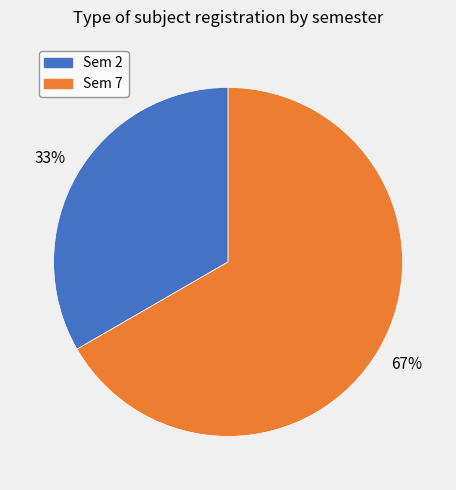

Is there a majority slice in this chart?

Yes